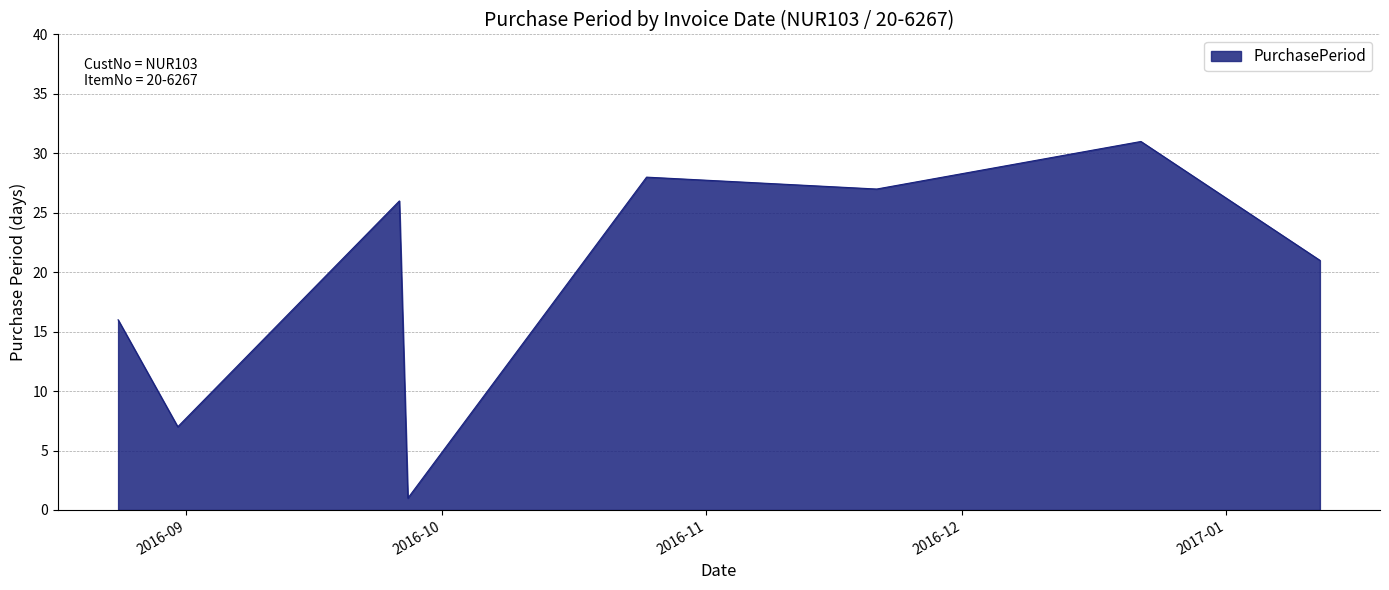

How many interior local valleys (lower than both neighbors) does the data have?

3